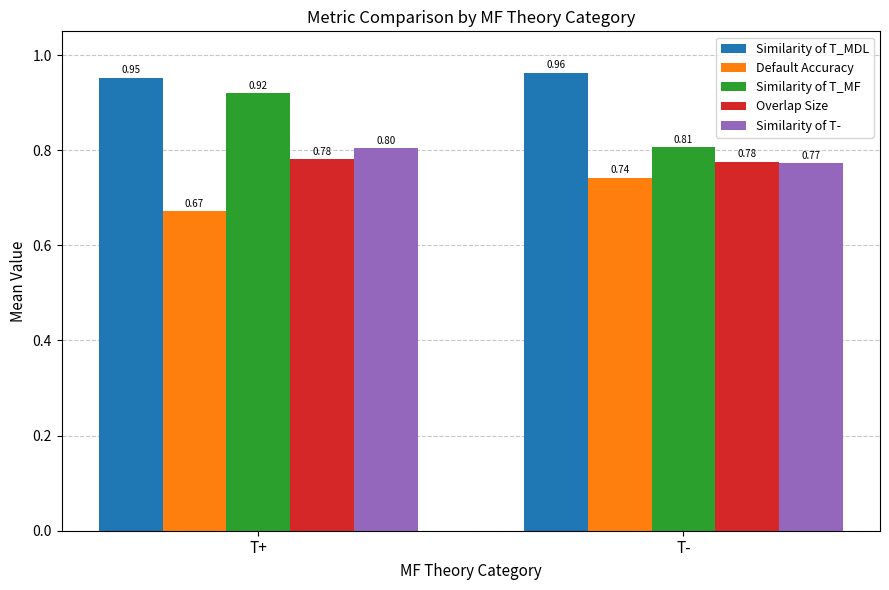

Between T+ and T-, which series saw the biggest shift?

Similarity of T_MF